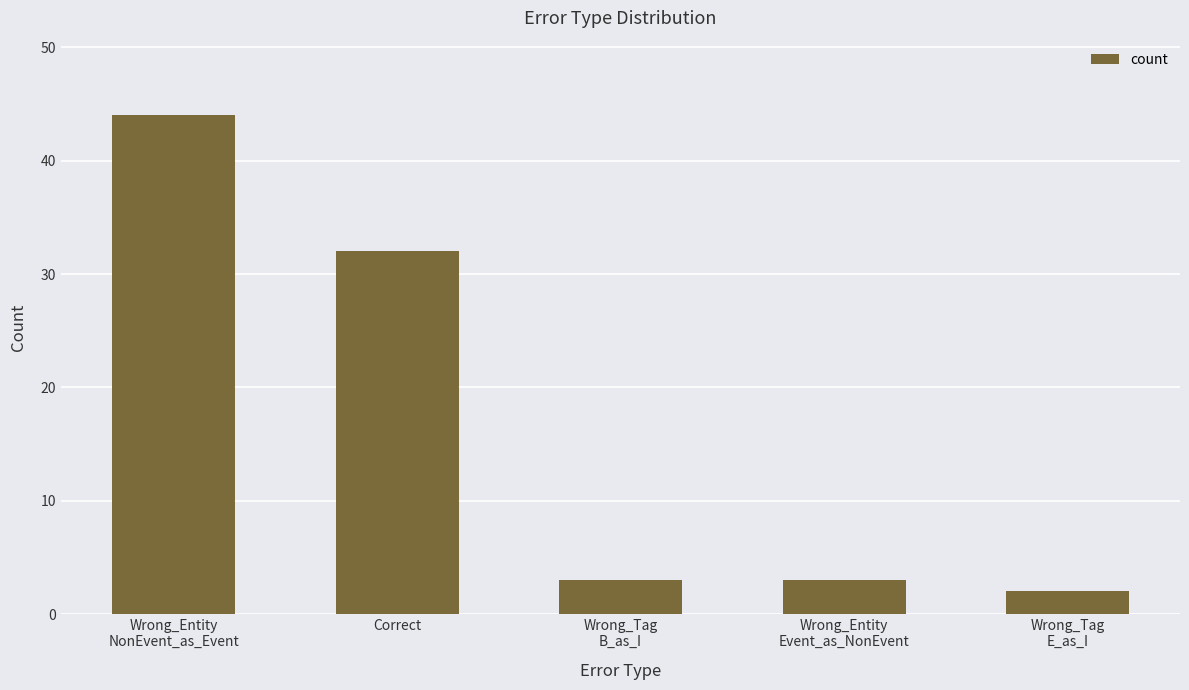

The chart shows a value of 3 at Wrong_Entity
Event_as_NonEvent. True or false?

True